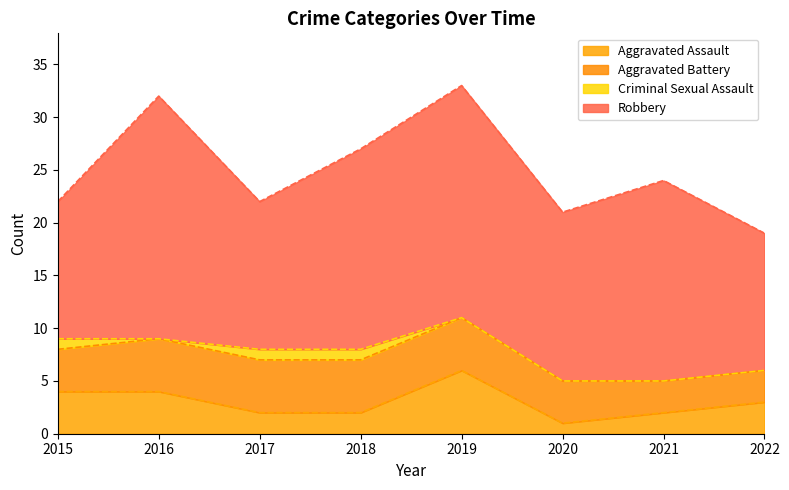

How many values in Criminal Sexual Assault are above zero?

3